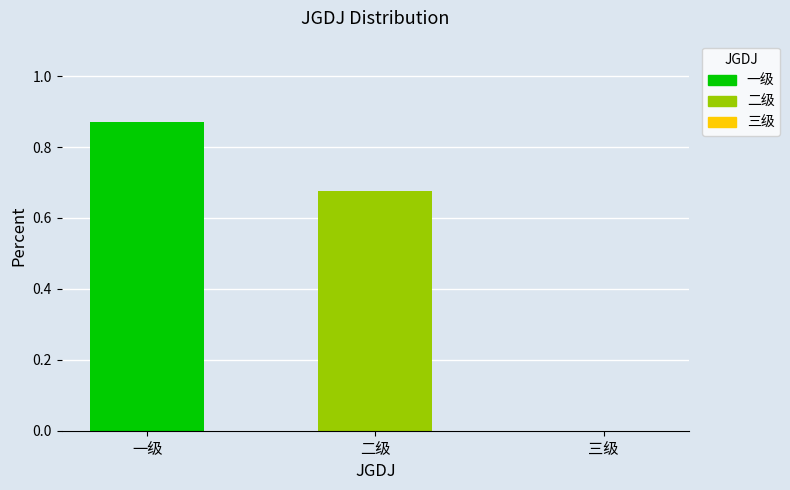

What is the change in value from 二级 to 三级?

-0.7